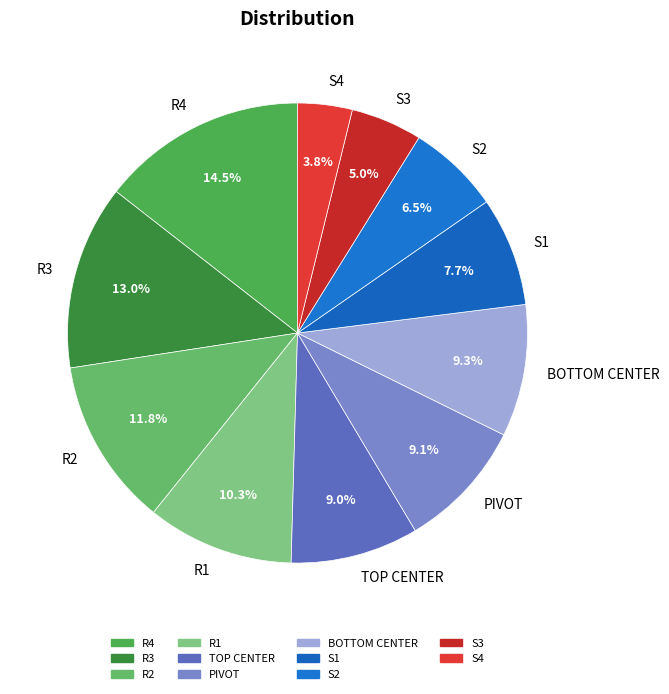

To the nearest percent, what is the combined percentage of S4 and R2?

16%